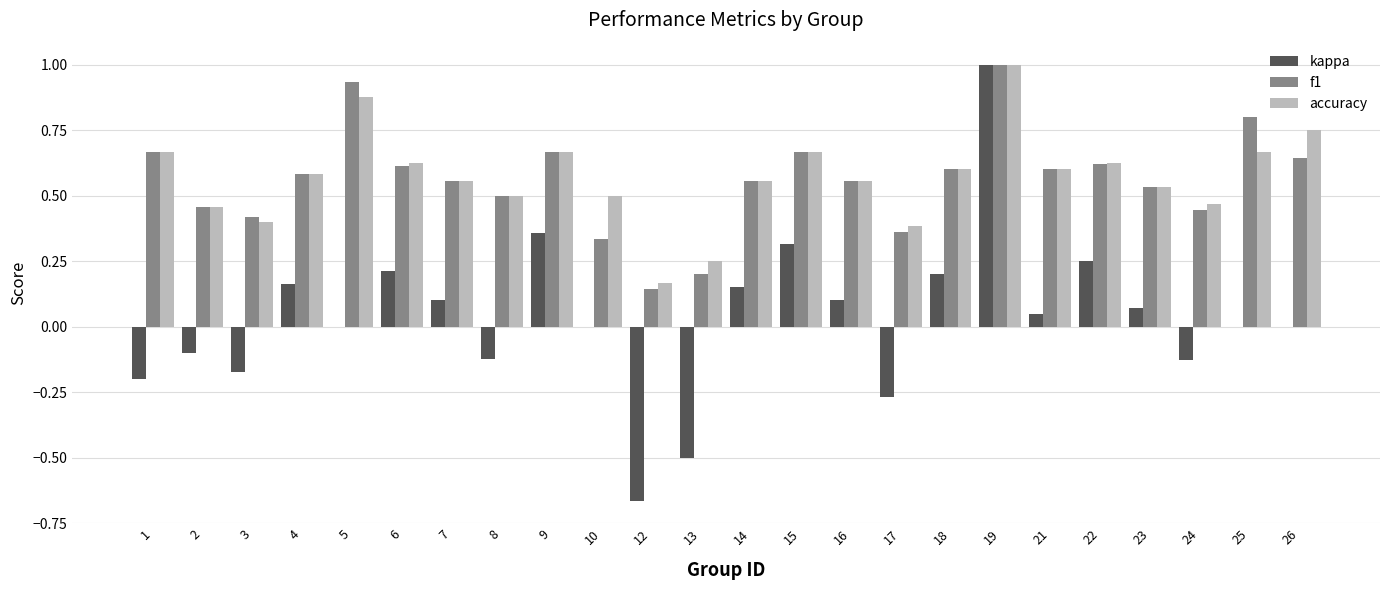

The value of f1 at 25 is 0.8. True or false?

True